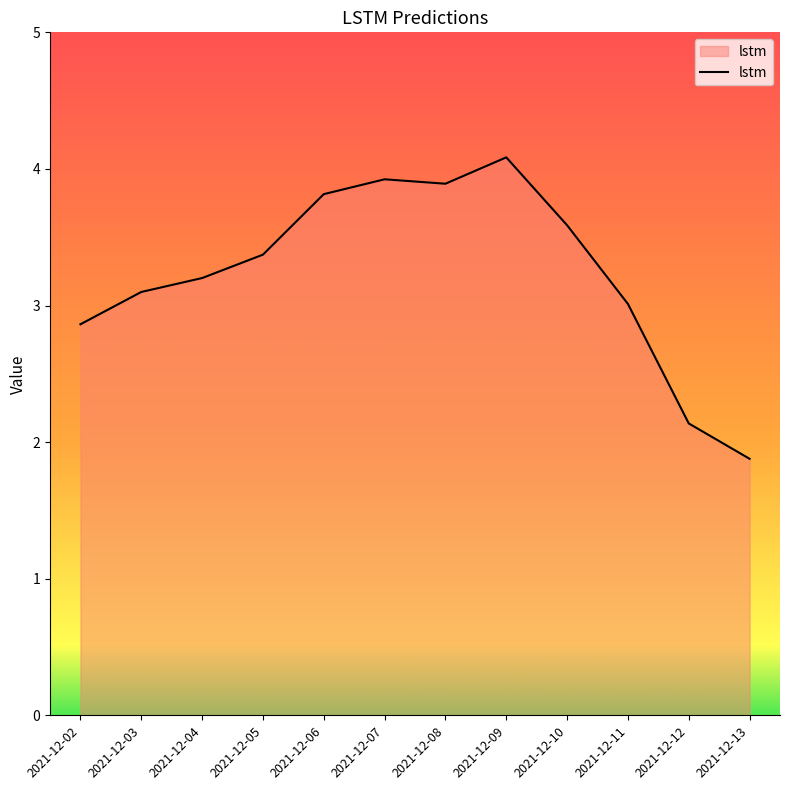

How many lines are shown in the chart?

1